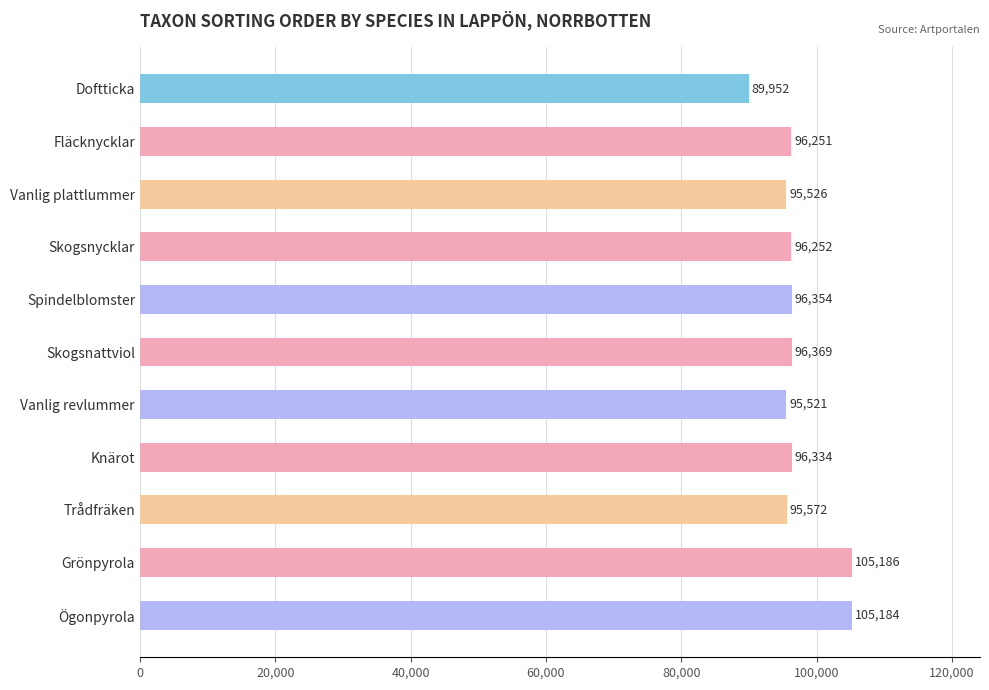

True or false: the data shows 96369 at Skogsnattviol.

True